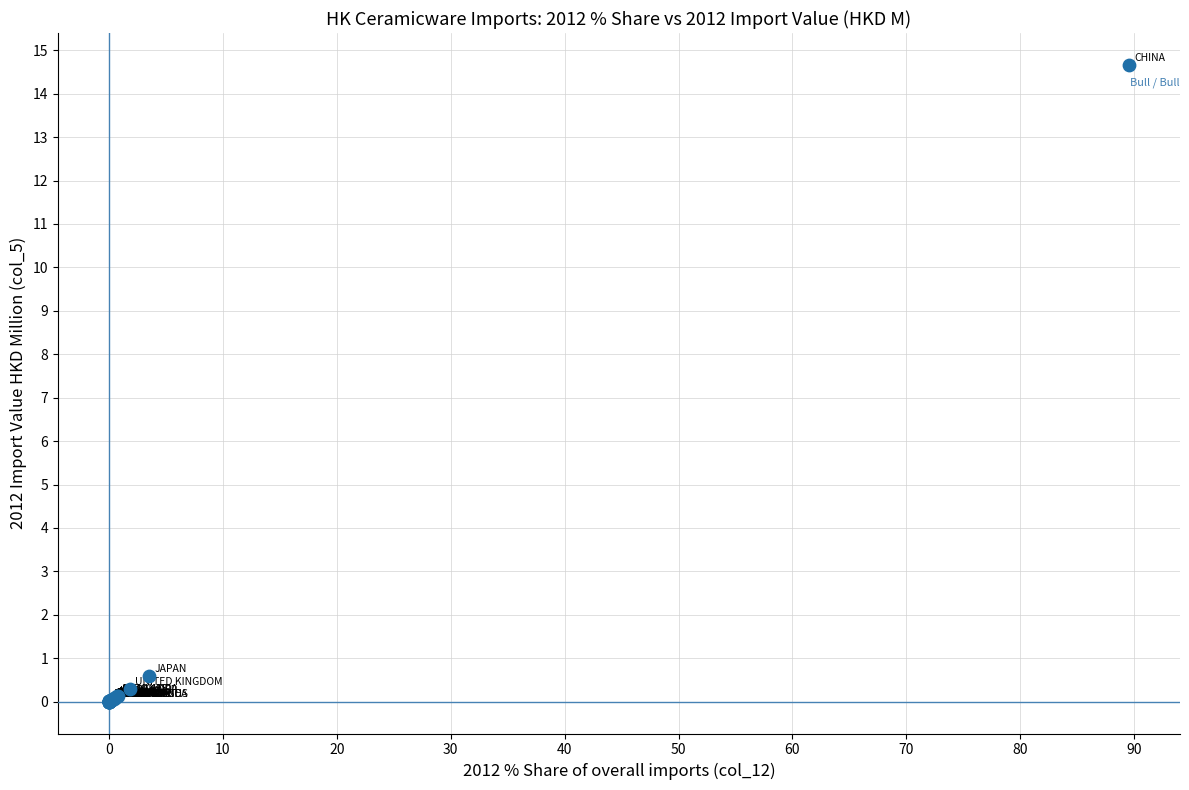

What Y value in the scatter plot is closest to 7?

0.6